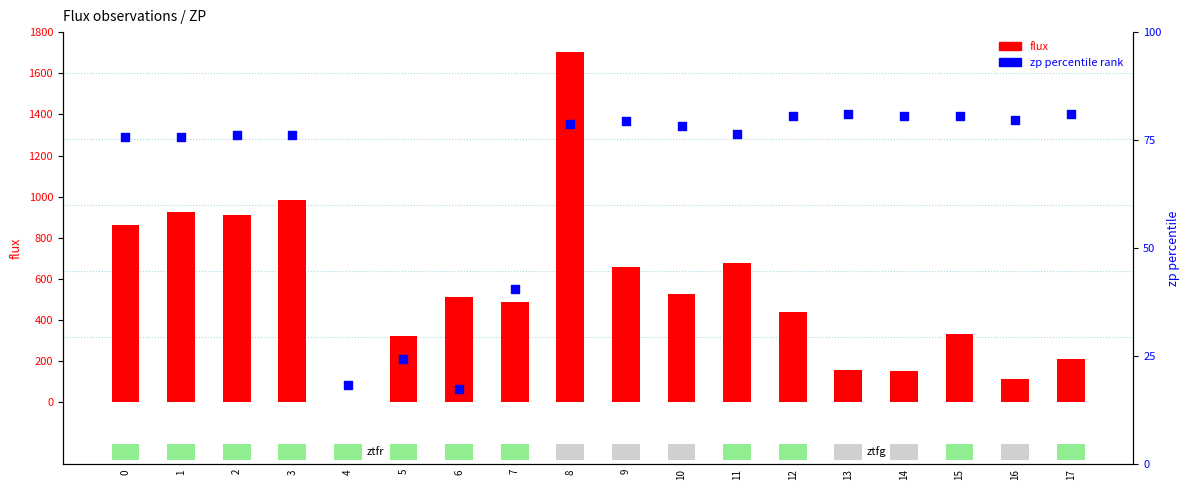

Which series reaches the minimum Y coordinate?

flux